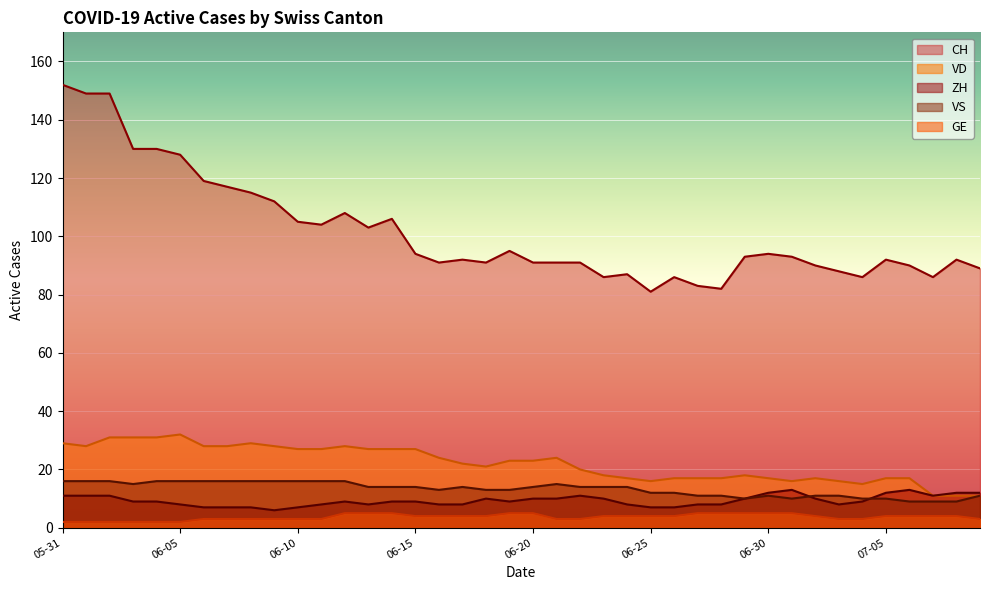

What is the smallest value displayed?

2